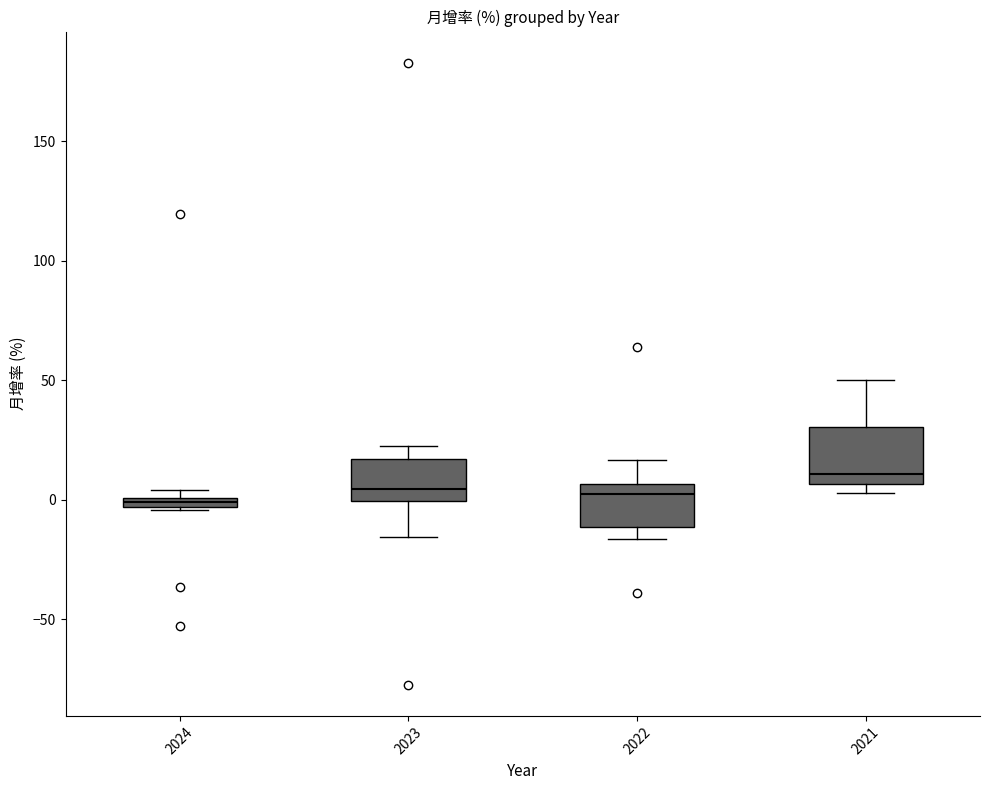

Which box is the tallest, from its lower edge to its upper edge?

2021